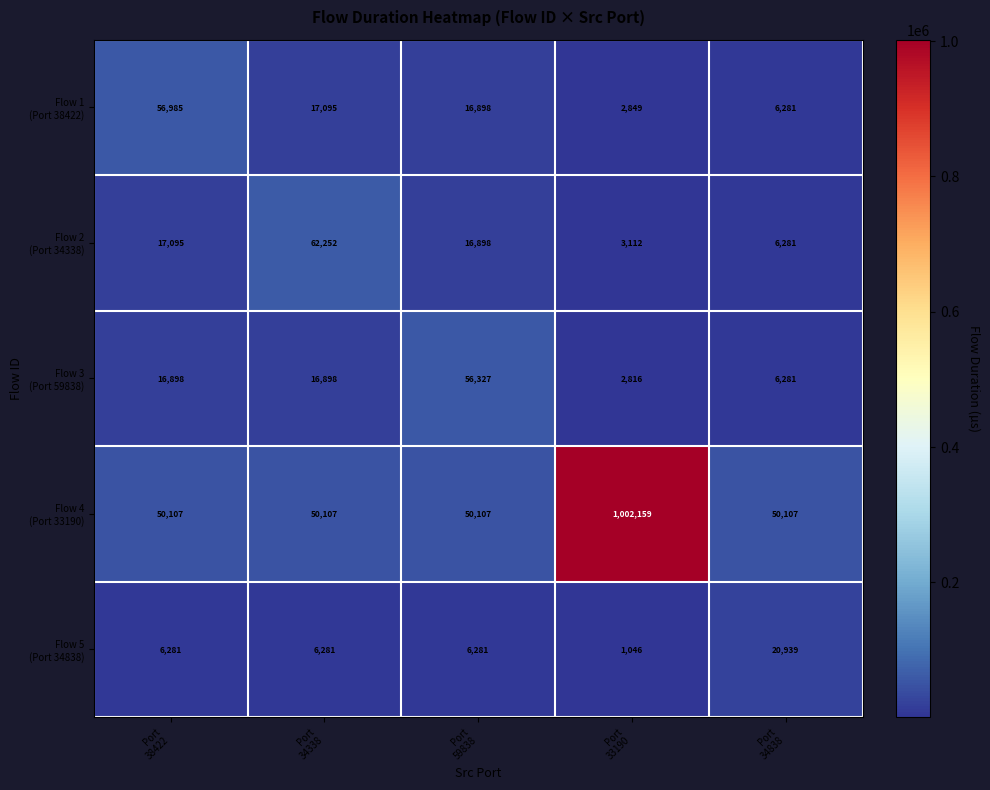

At which category is the sum across all series the highest?

Port
33190